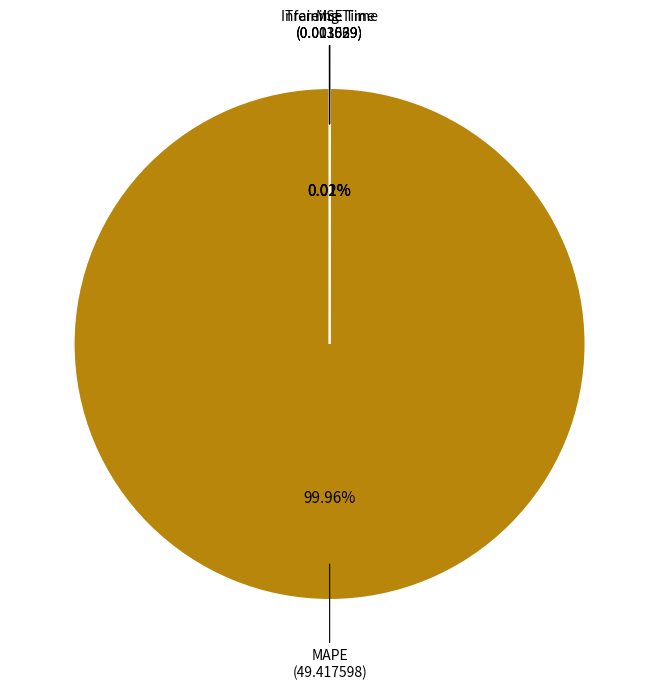

Does any single category account for the majority?

Yes